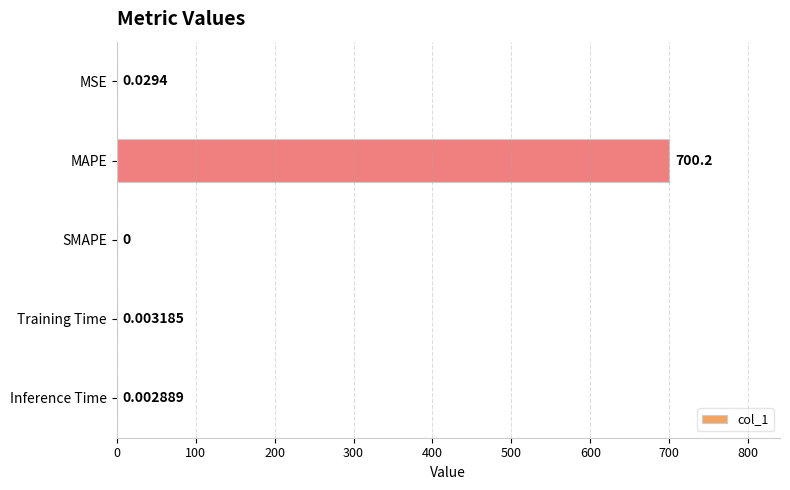

Does the chart contain stacked bars?

No